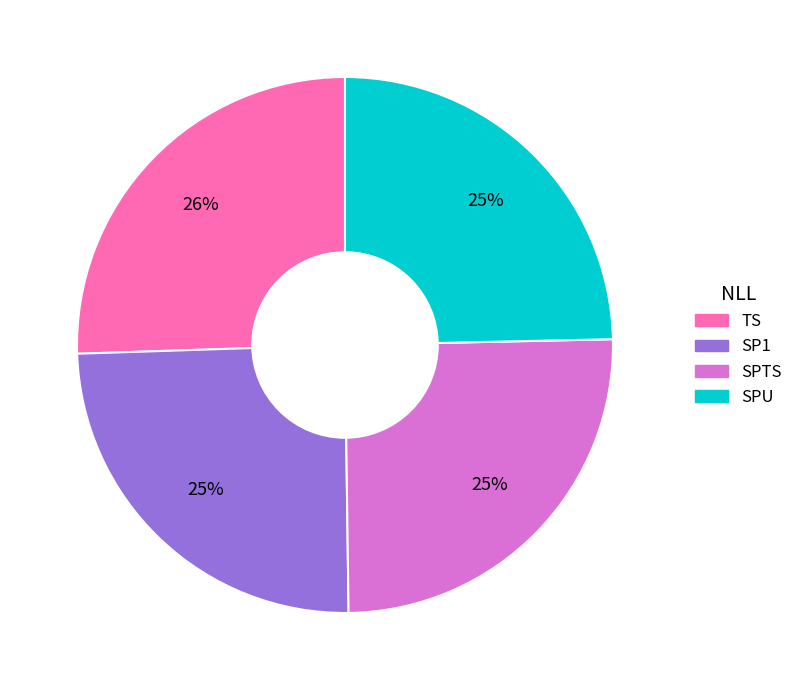

To the nearest percent, what portion does SP1 represent?

25%